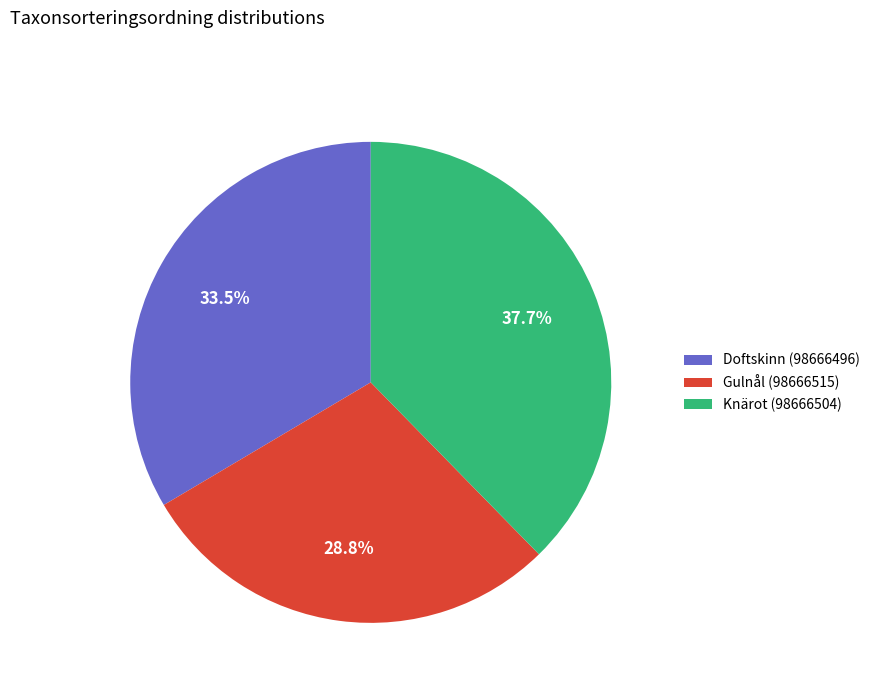

Is it true that Gulnål (98666515) is 17% of the pie?

False